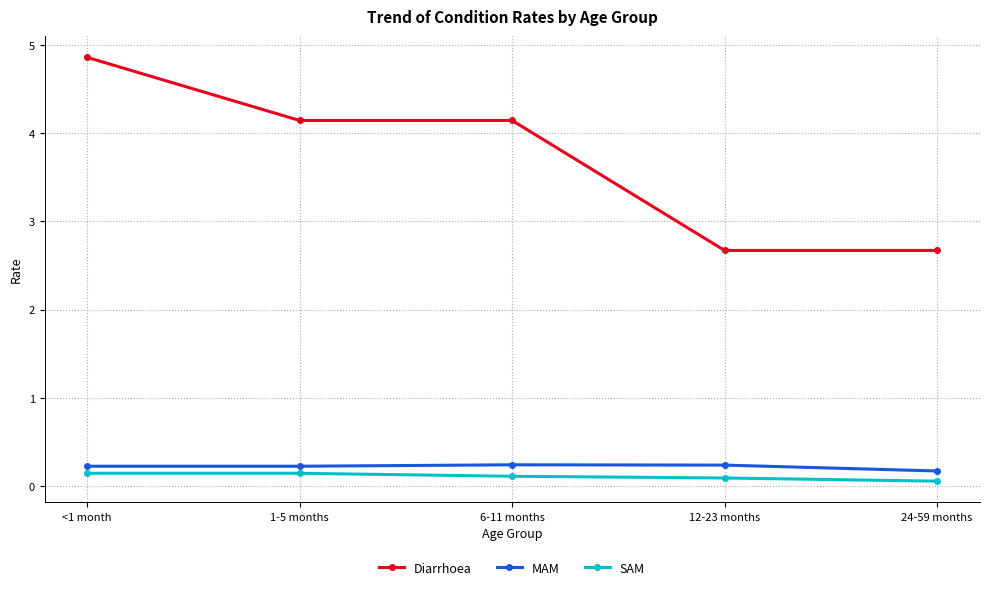

Is it true that Diarrhoea equals 4.9 at <1 month?

True